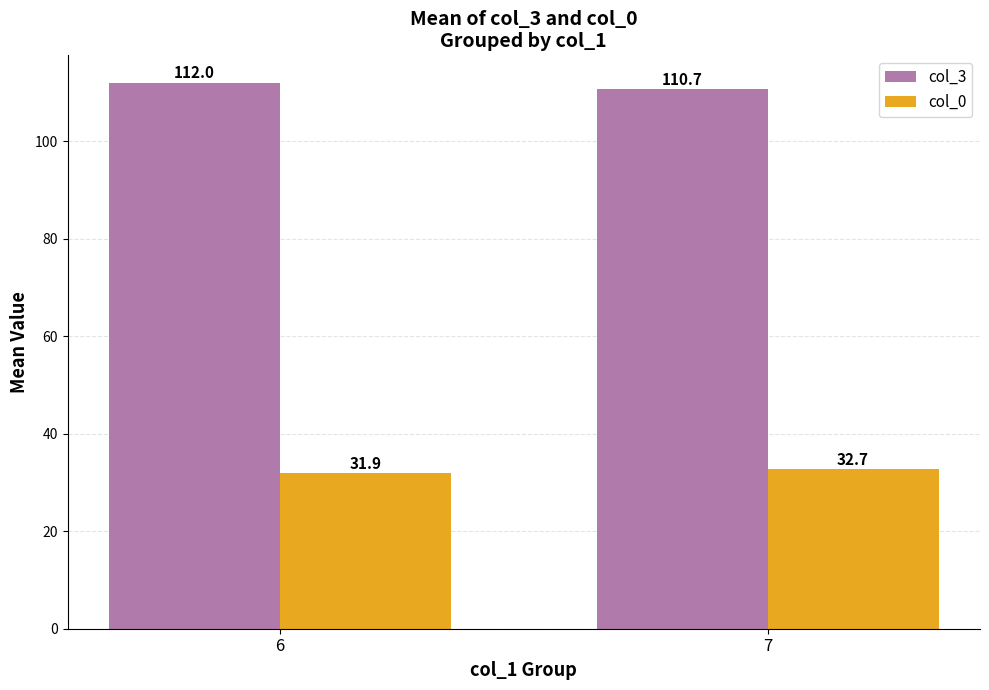

Which series has the largest range (max minus min)?

col_3